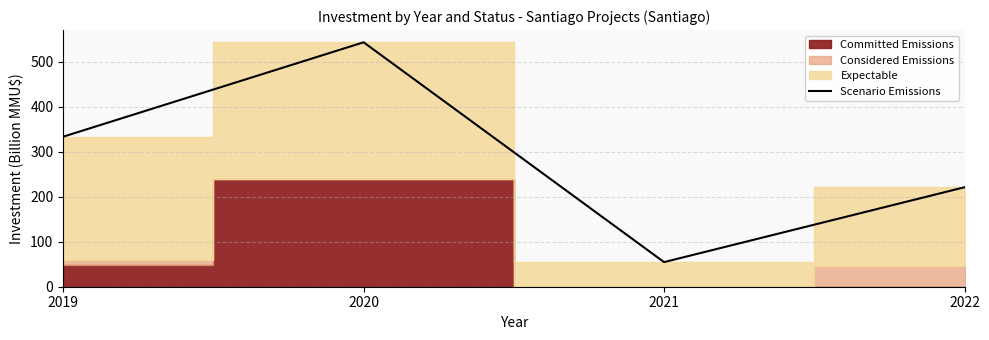

What is the difference between the values at 2020 and 2022?

322.4